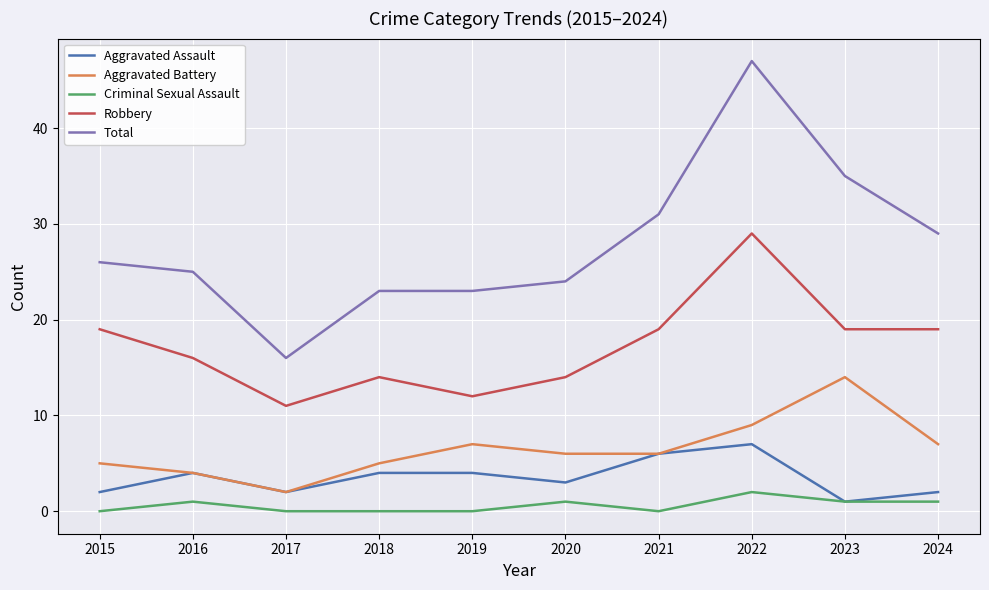

The value of Aggravated Battery at 2019 is 4. True or false?

False